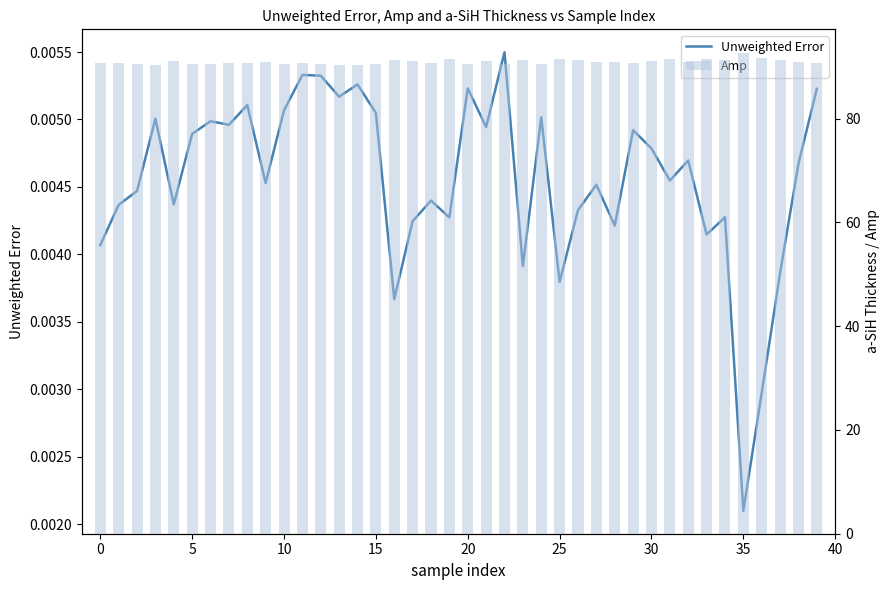

What is the label of the 38th bar from the left?

37